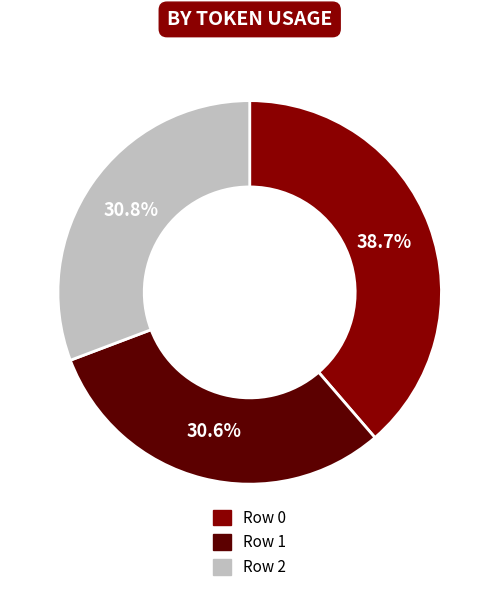

To the nearest percent, what portion does Row 2 represent?

31%